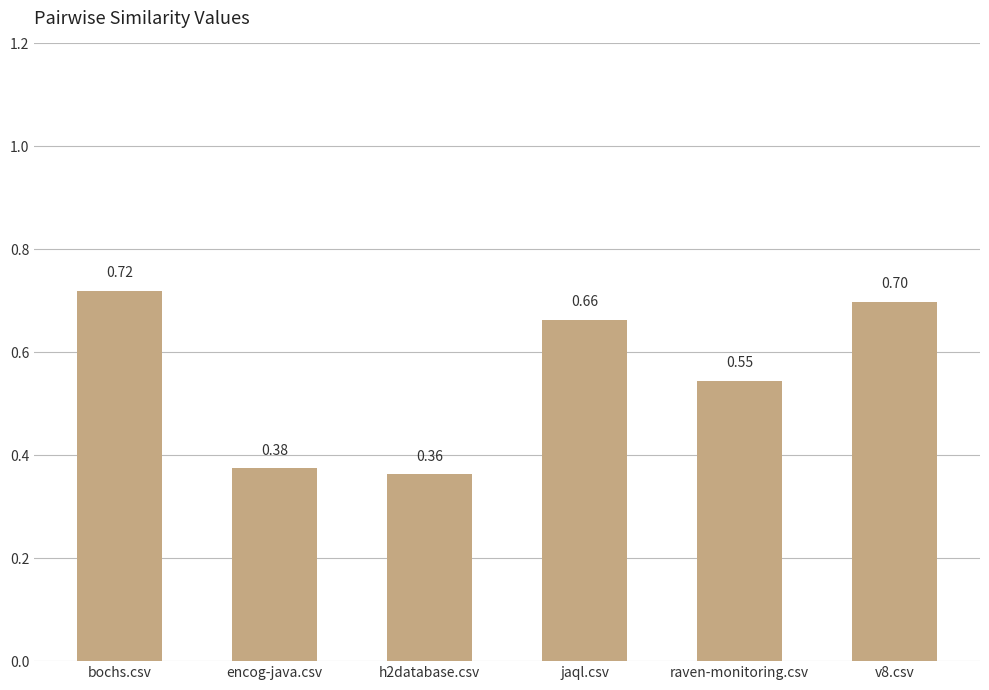

How many values are between 0 and 1?

6